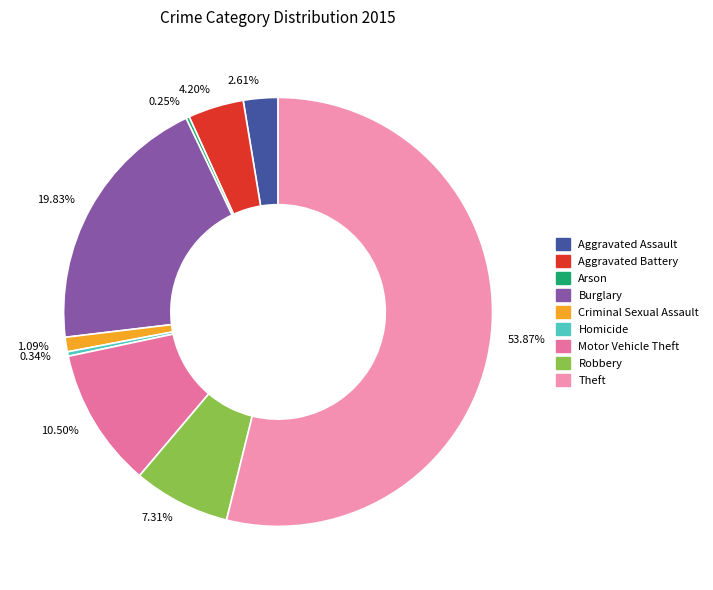

To the nearest percent, what is the difference between the Aggravated Assault and Criminal Sexual Assault slice percentages?

2%